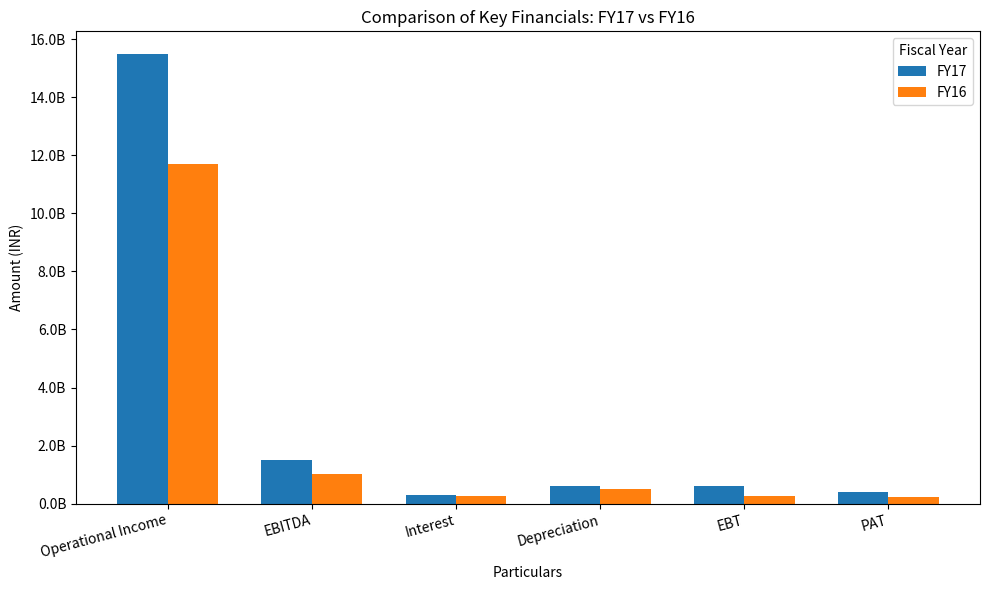

The value of FY16 at Interest is 254671000. True or false?

True